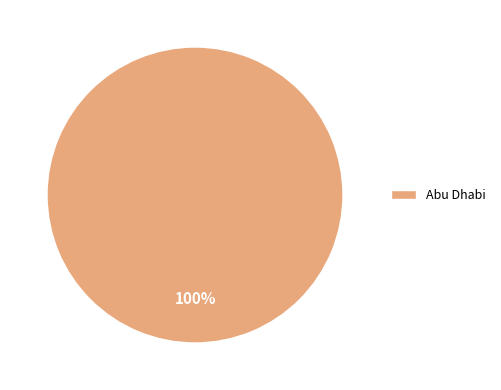

How many segments does this pie chart have?

1